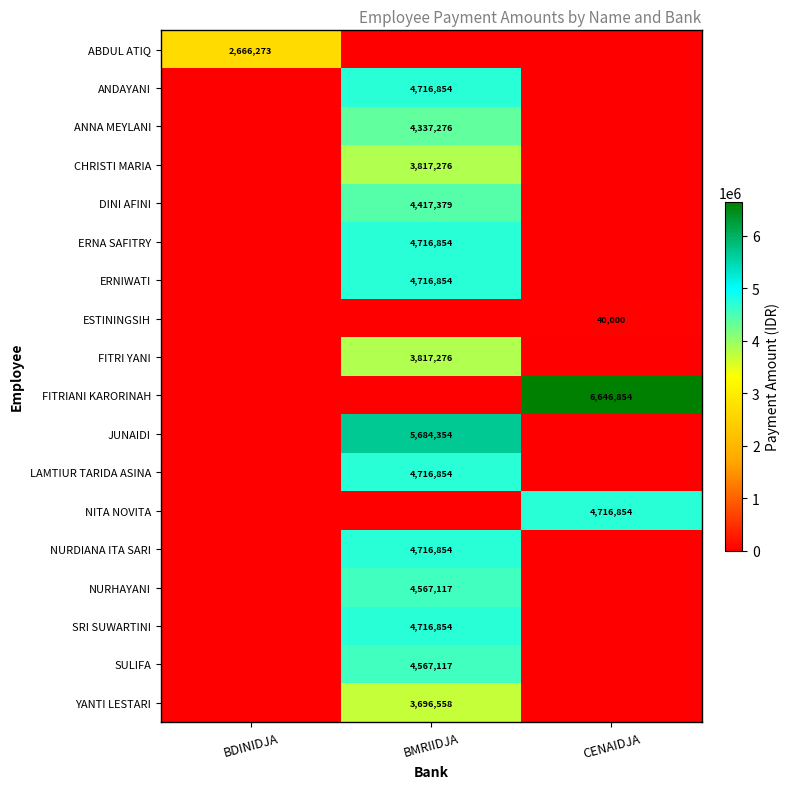

Reading left to right, transcribe all the data shown in this chart.

row_0: 2666273	0	0
row_1: 0	4716854	0
row_2: 0	4337276	0
row_3: 0	3817276	0
row_4: 0	4417379	0
row_5: 0	4716854	0
row_6: 0	4716854	0
row_7: 0	0	40000
row_8: 0	3817276	0
row_9: 0	0	6646854
row_10: 0	5684354	0
row_11: 0	4716854	0
row_12: 0	0	4716854
row_13: 0	4716854	0
row_14: 0	4567117	0
row_15: 0	4716854	0
row_16: 0	4567117	0
row_17: 0	3696558	0